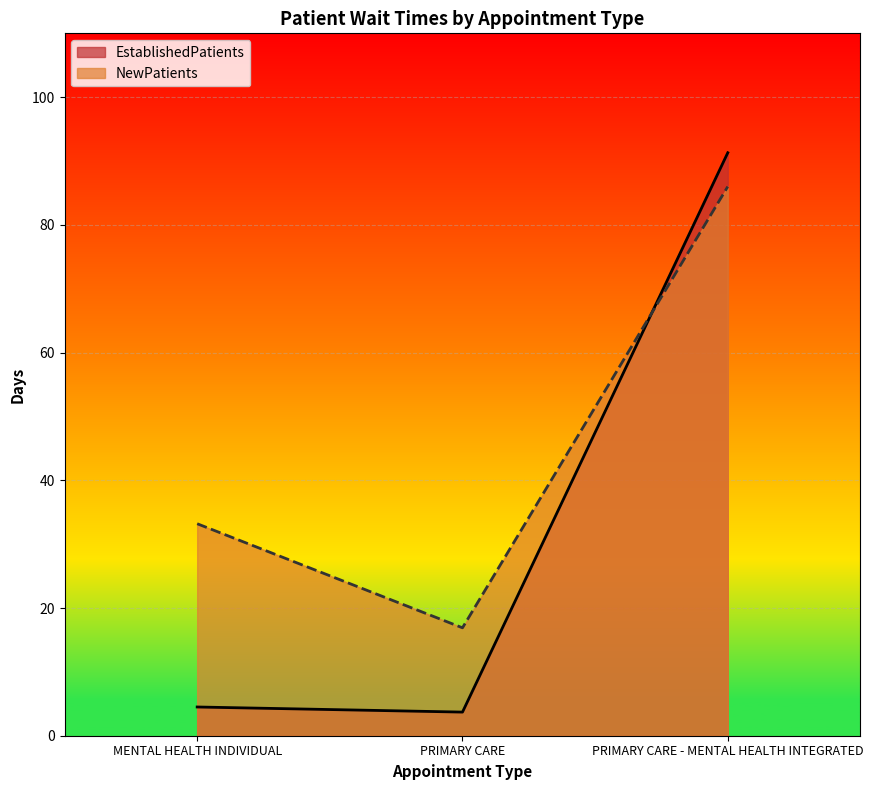

Is the value of NewPatients at PRIMARY CARE - MENTAL HEALTH INTEGRATED greater than the value of EstablishedPatients at PRIMARY CARE - MENTAL HEALTH INTEGRATED?

No